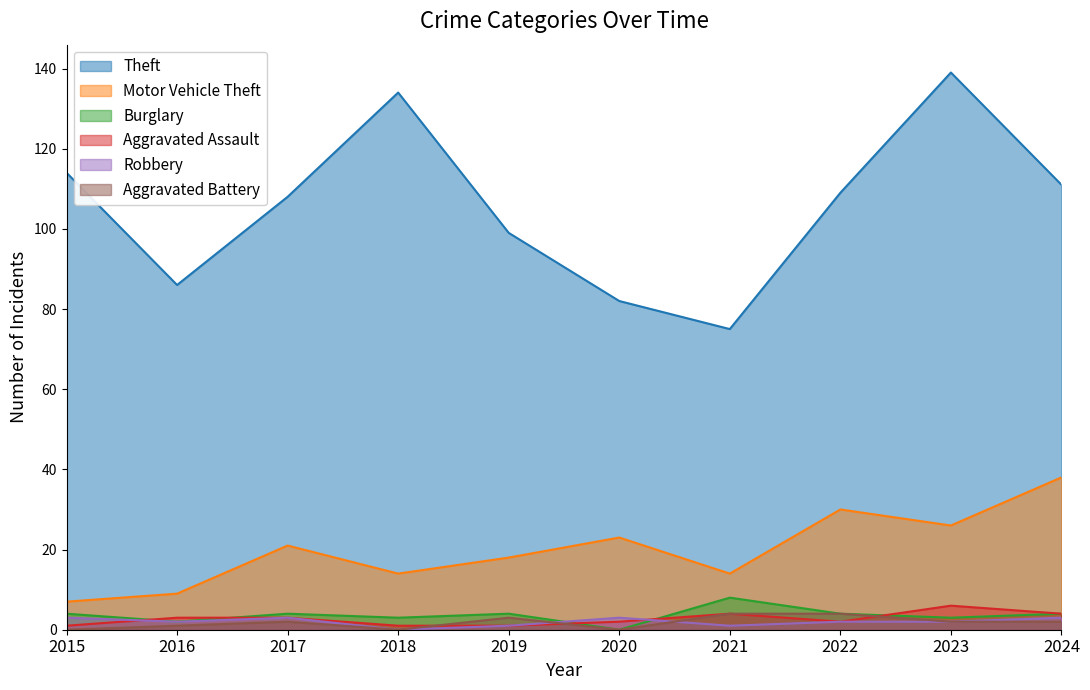

List the series in order of their peak value, lowest first.

Robbery, Aggravated Battery, Aggravated Assault, Burglary, Motor Vehicle Theft, Theft